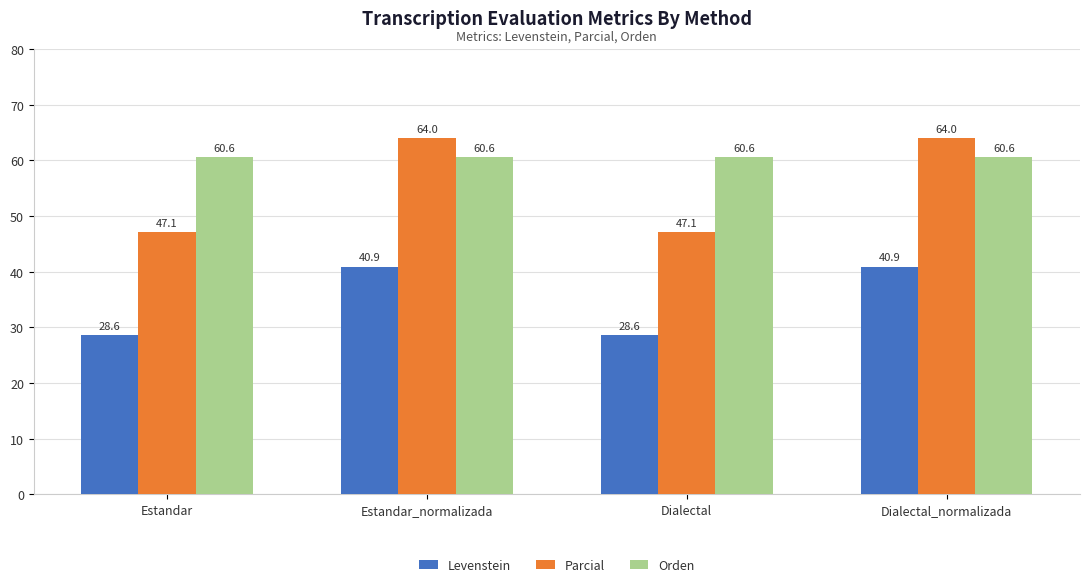

List the series in order of their overall mean, highest first.

Orden, Parcial, Levenstein